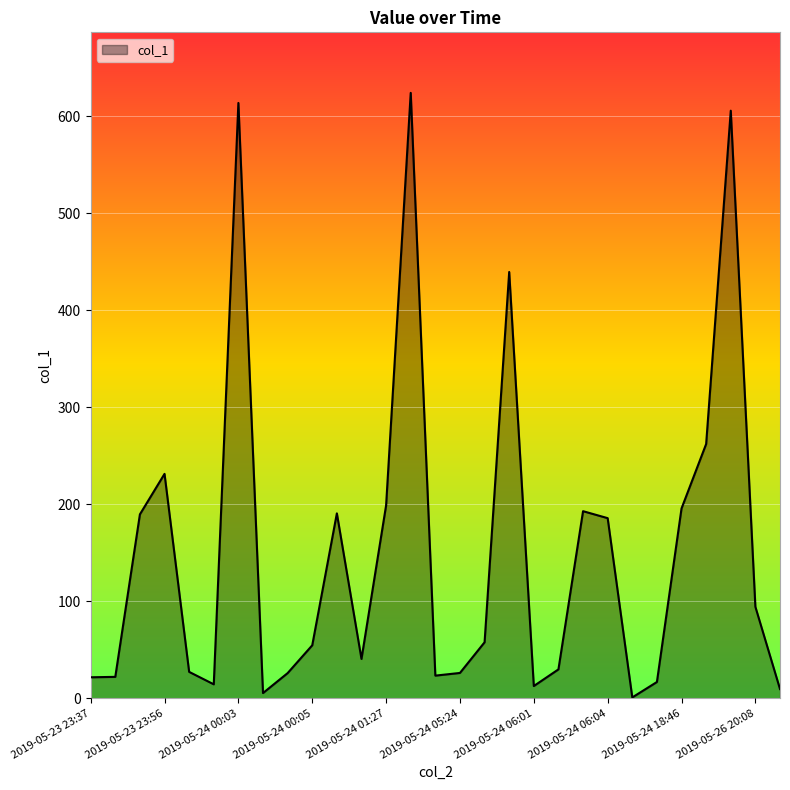

What is the difference between the maximum and minimum values?

623.4